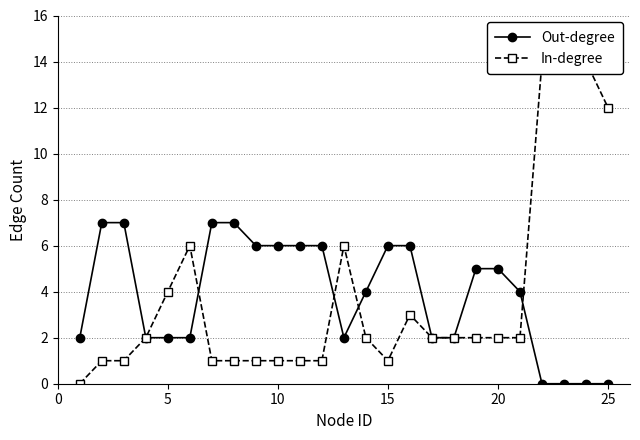

The value of Out-degree at 16 is 0. True or false?

False